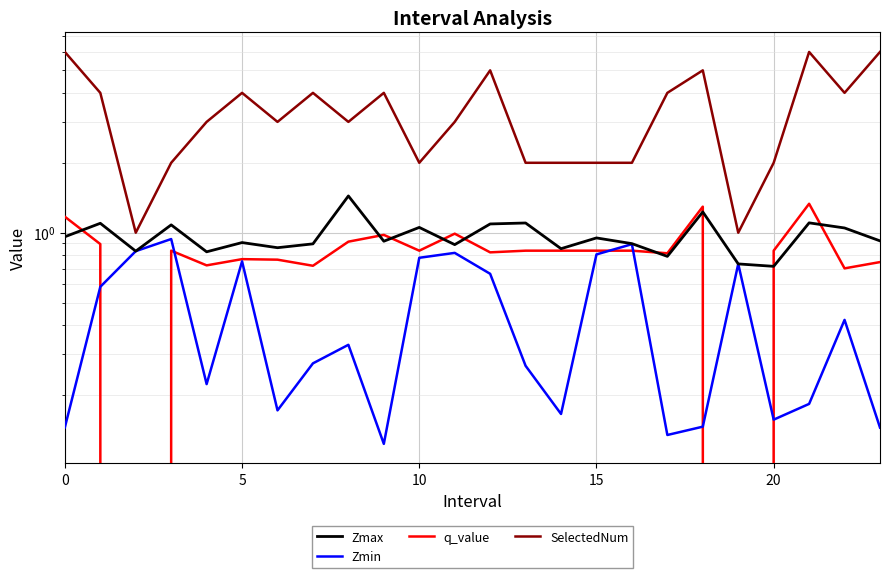

How many series are shown in this chart?

4